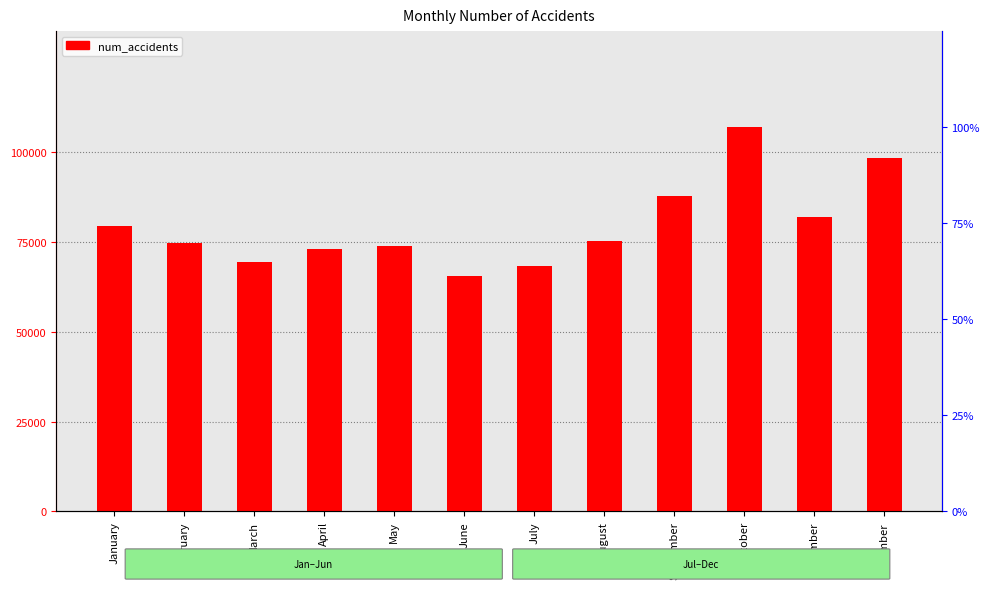

What is the average value?

79525